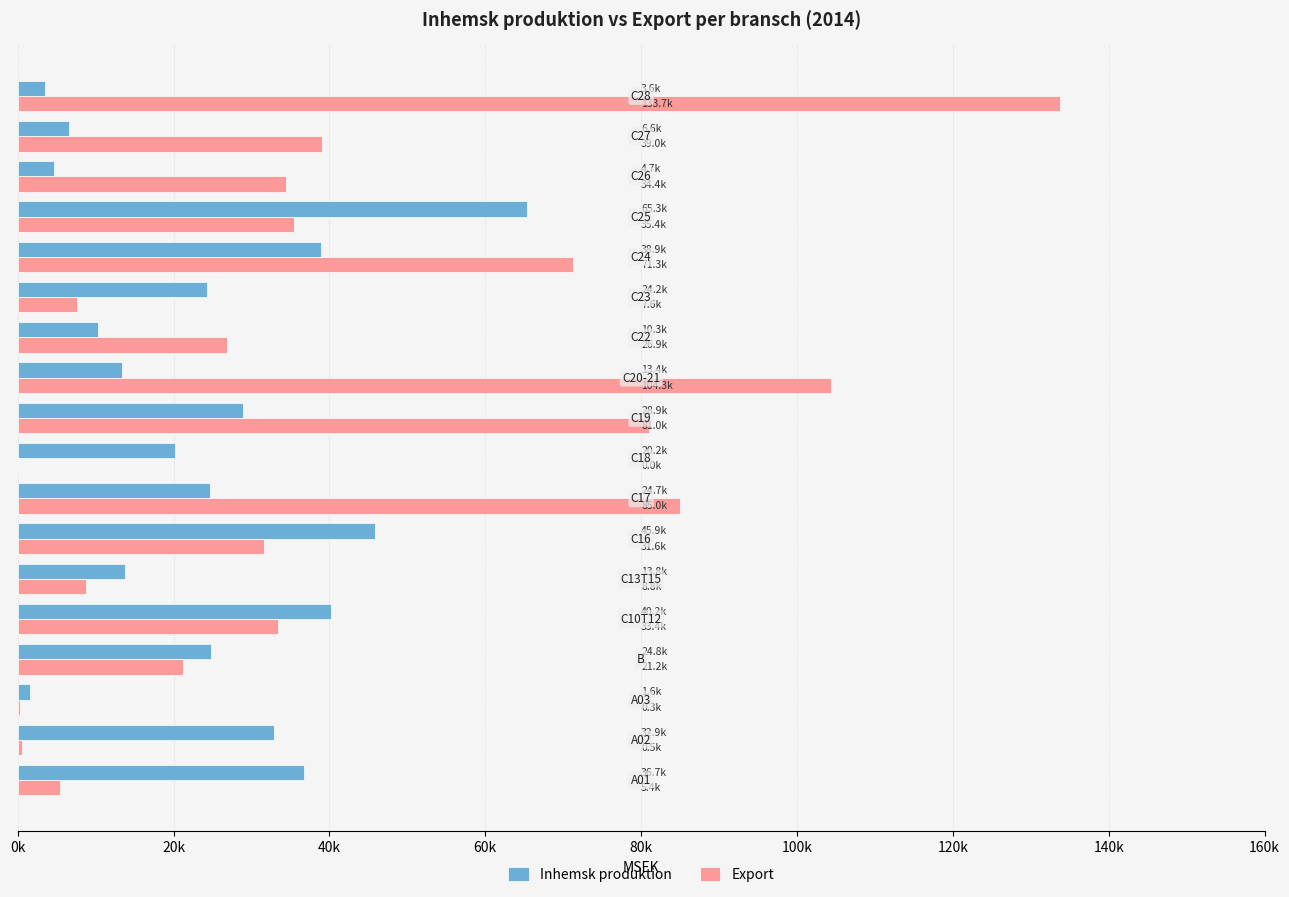

What position from the right is 60k?

15